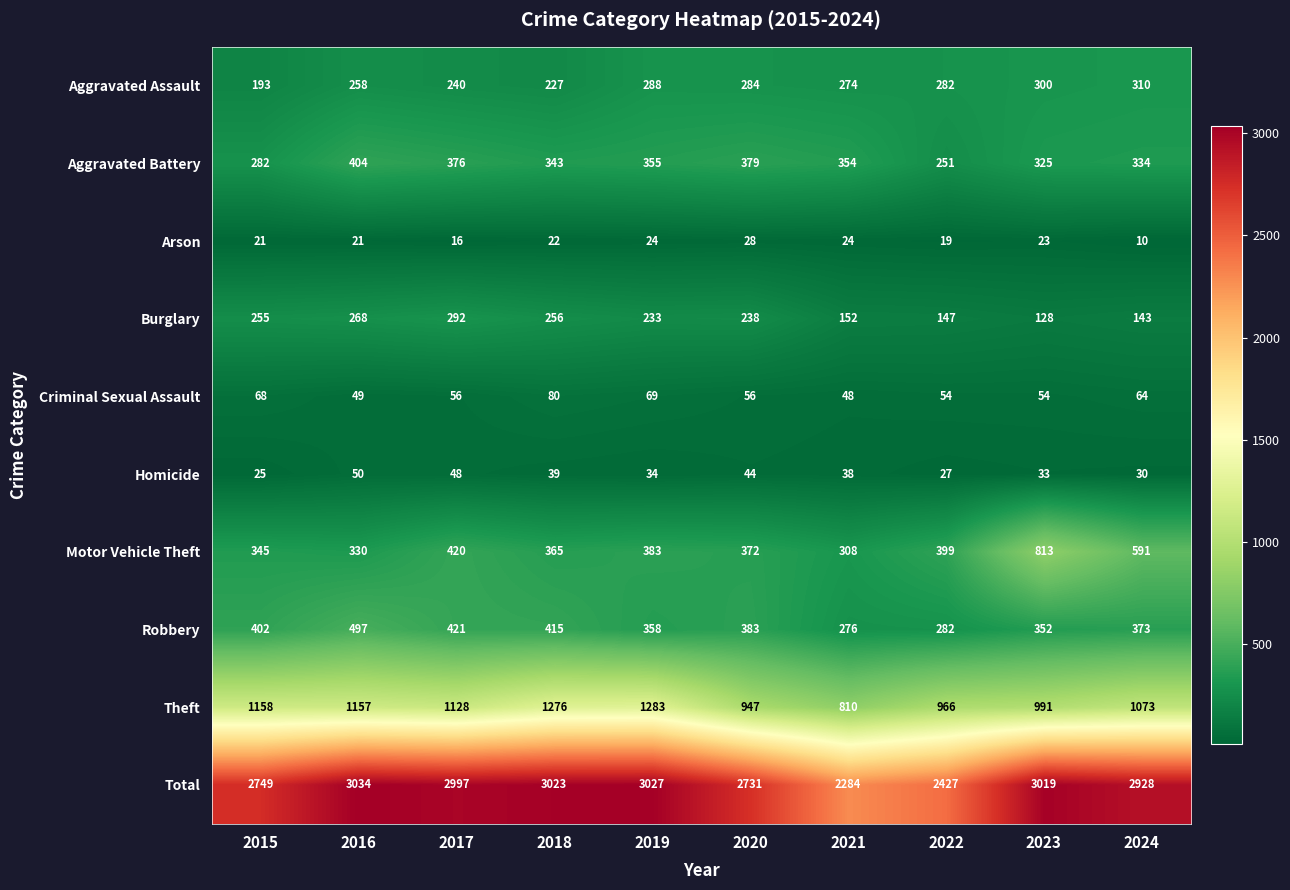

At how many categories does at least one series exceed 2833?

6